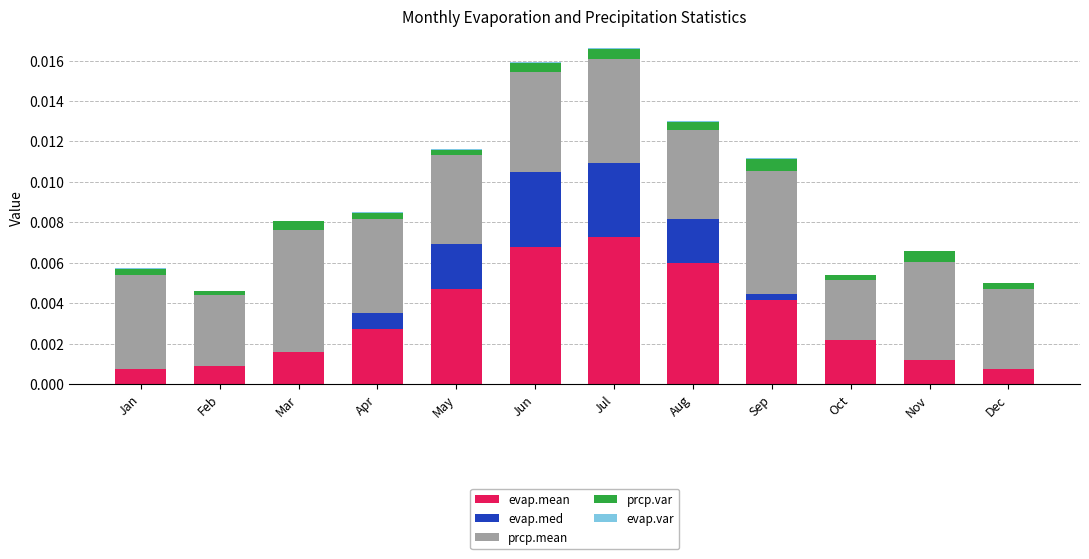

How many series are shown in this chart?

5